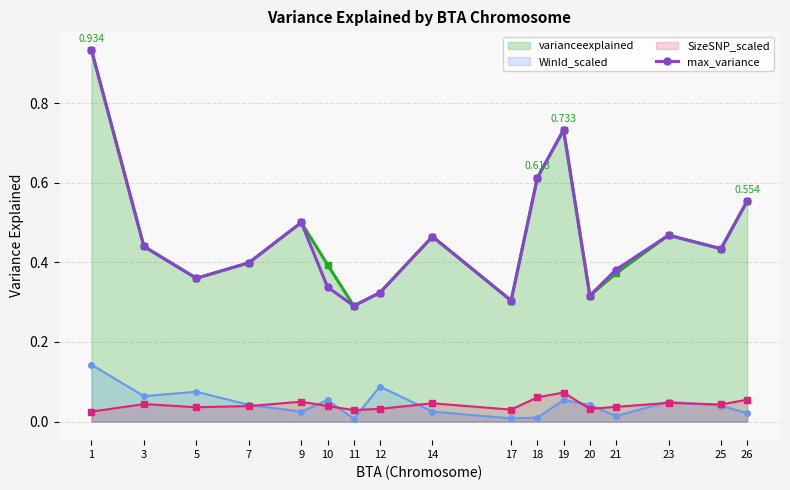

Where is the first local minimum?

5